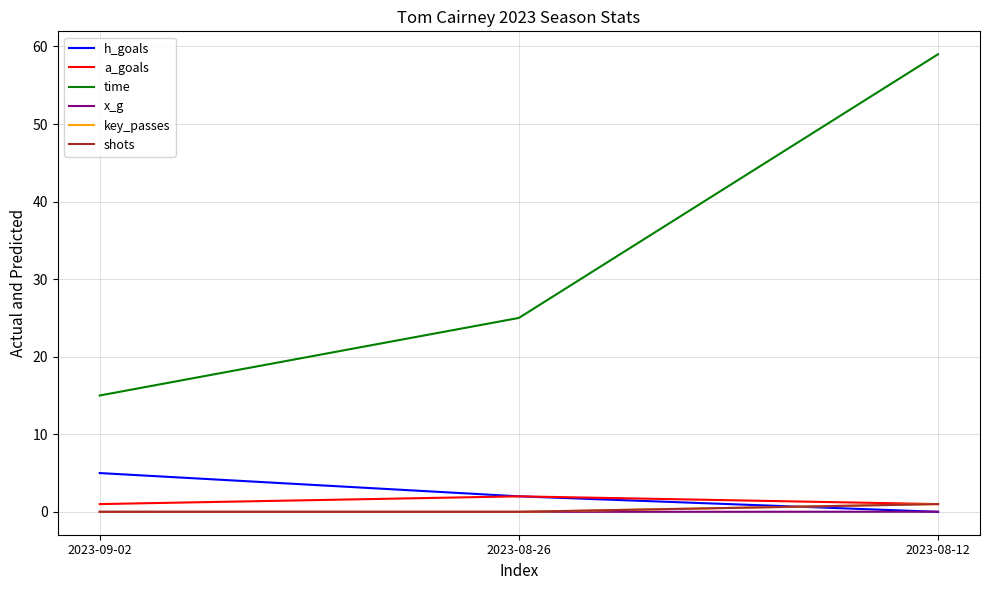

Which series has the largest total across all categories?

time